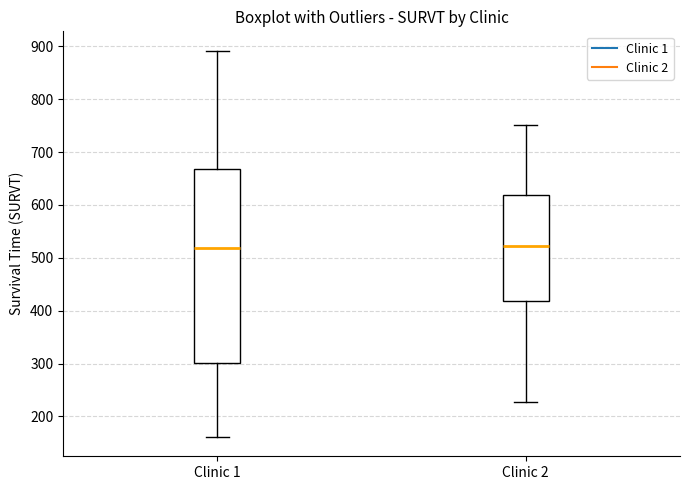

Reading left to right, transcribe this box plot: for each box, give where its median line is, the range the box spans, and where its two whiskers end, as read against the y-axis. The values are not printed on the chart, so give them approximately, as read against the axis.

Clinic 1: median 520, box 300 to 670, whiskers 160 to 890
Clinic 2: median 520, box 420 to 620, whiskers 230 to 750